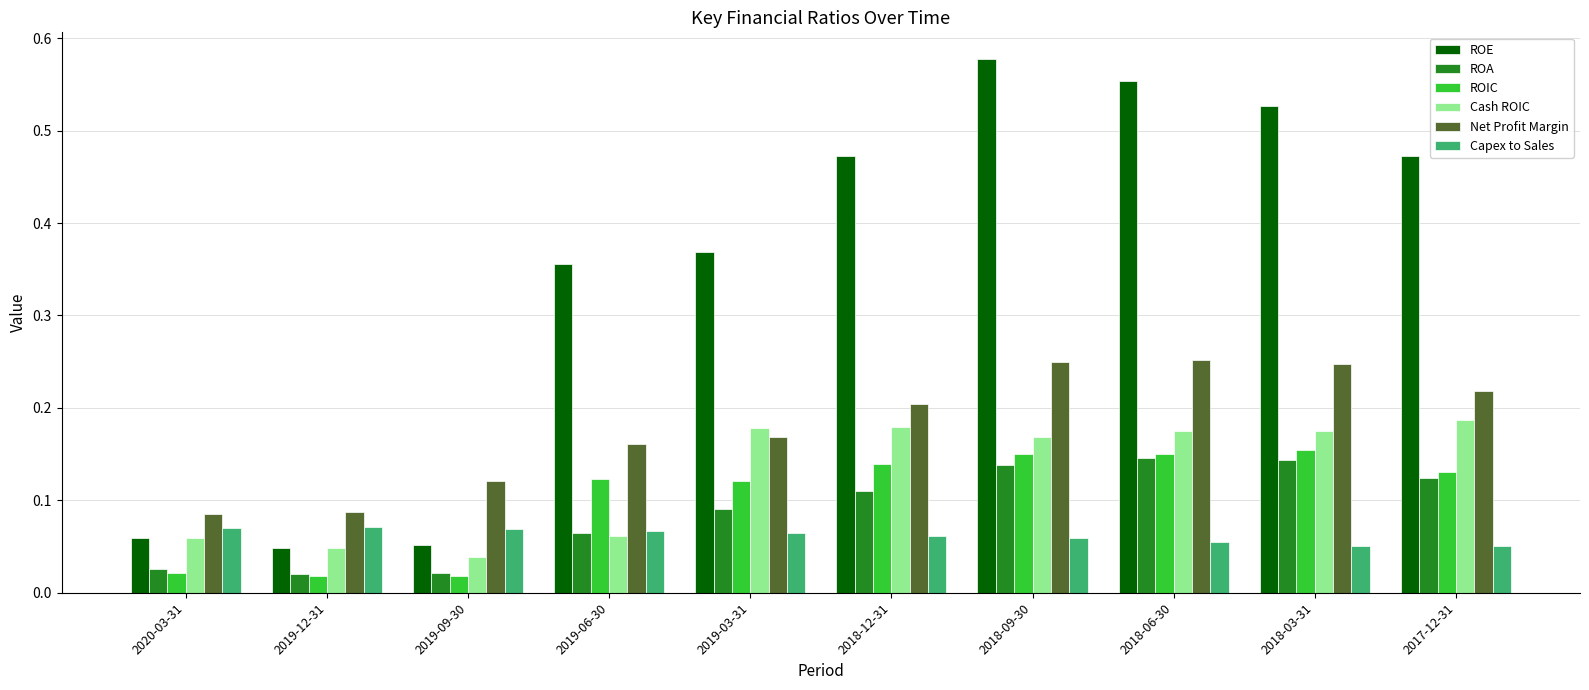

How many ROIC values are between 0 and 1?

10